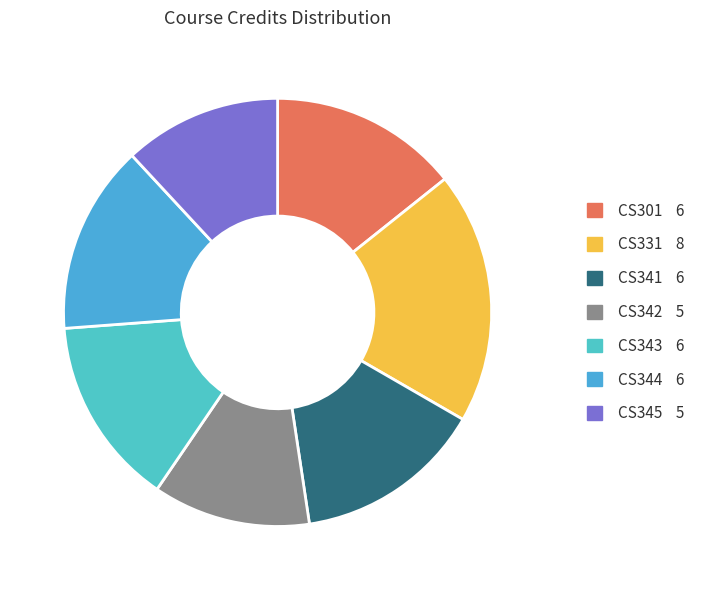

What percentage is the CS301 slice, to the nearest percent?

14%